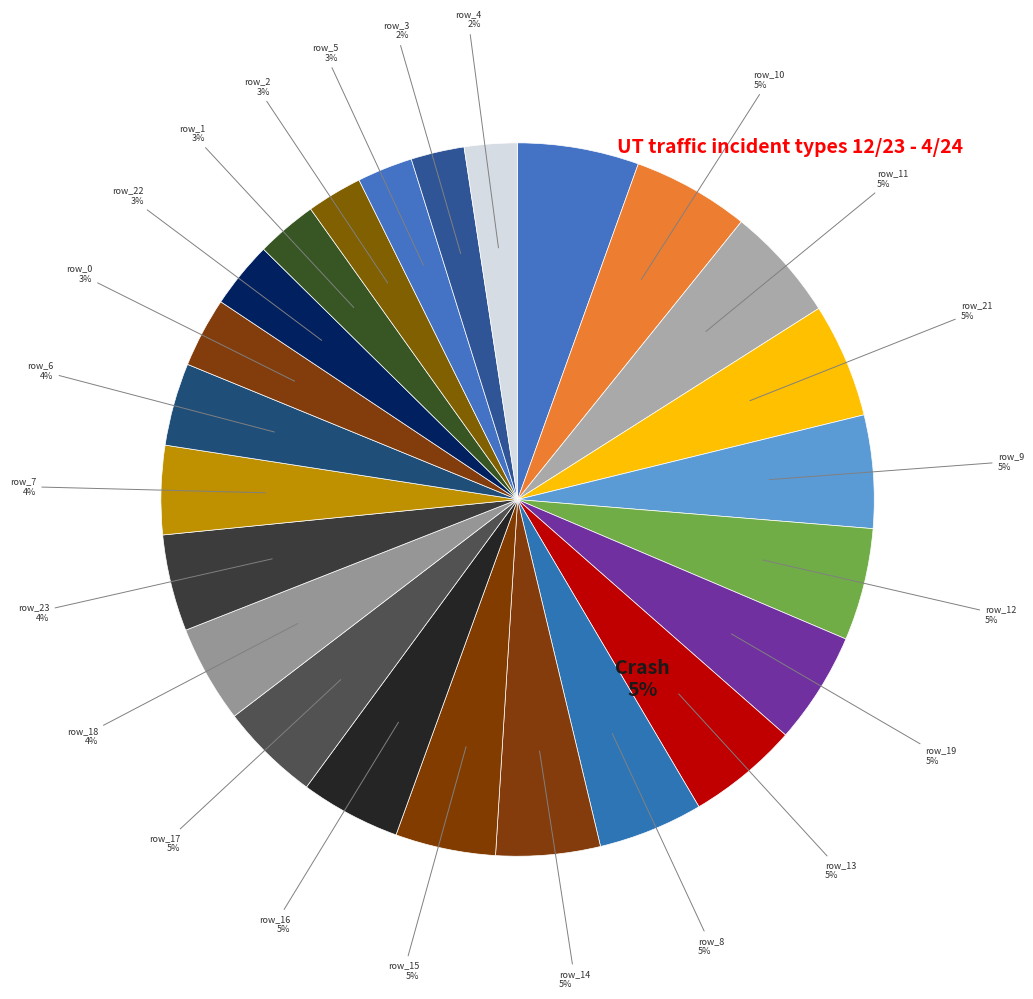

How many segments does this pie chart have?

24